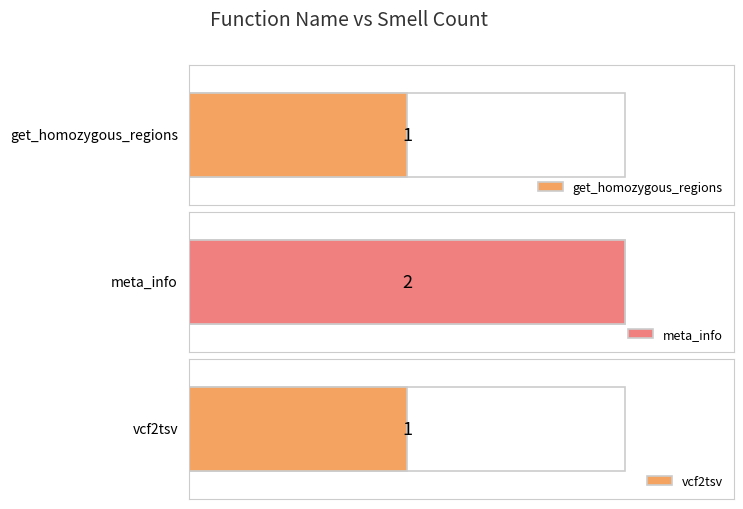

What is the greatest value displayed?

2